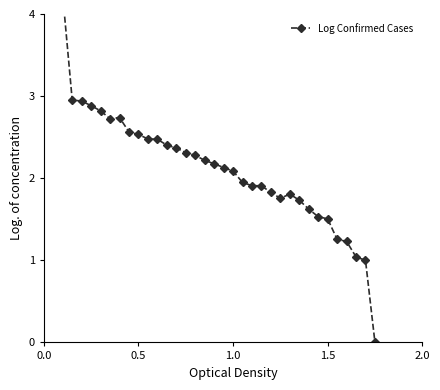

What is the greatest value displayed?

4.2